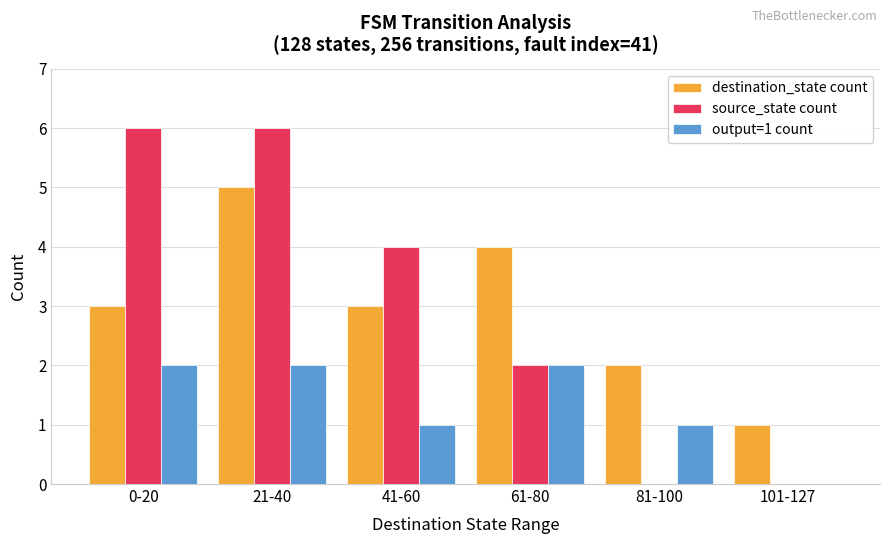

Are the bars horizontal?

No